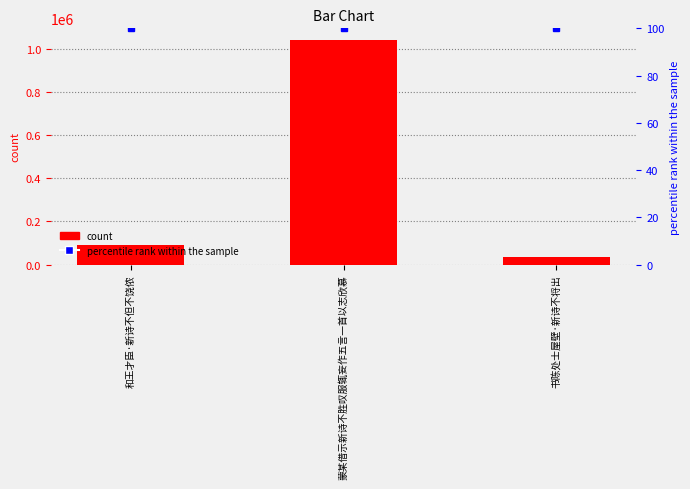

What is the smallest value displayed?

37183